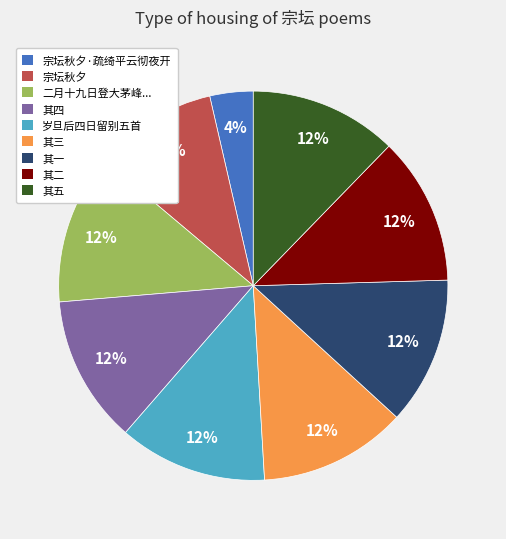

Is there any slice that represents more than half of the pie?

No